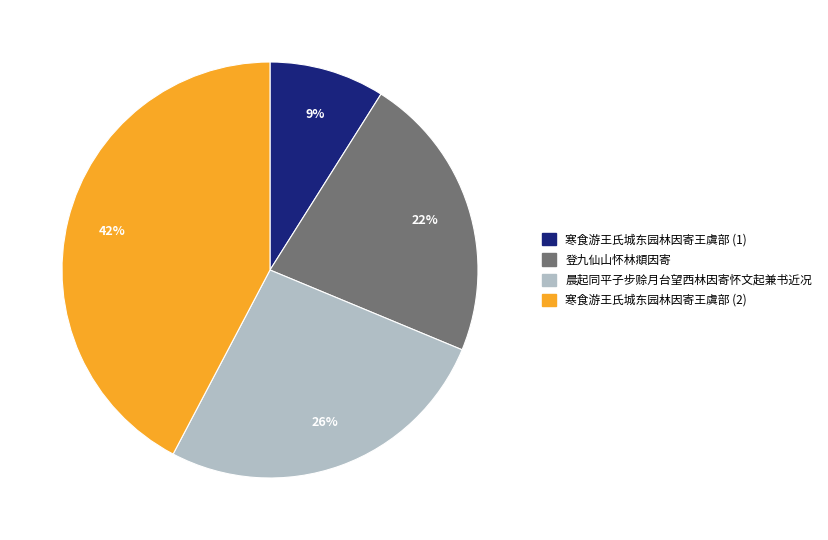

How many segments does this pie chart have?

4